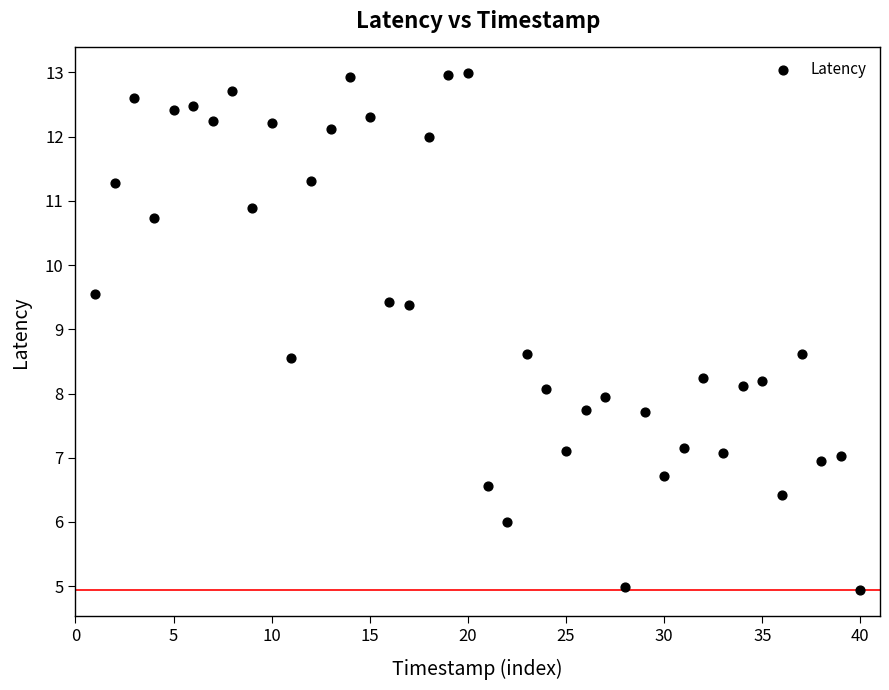

What is the range of Y values (max minus min)?

8.1